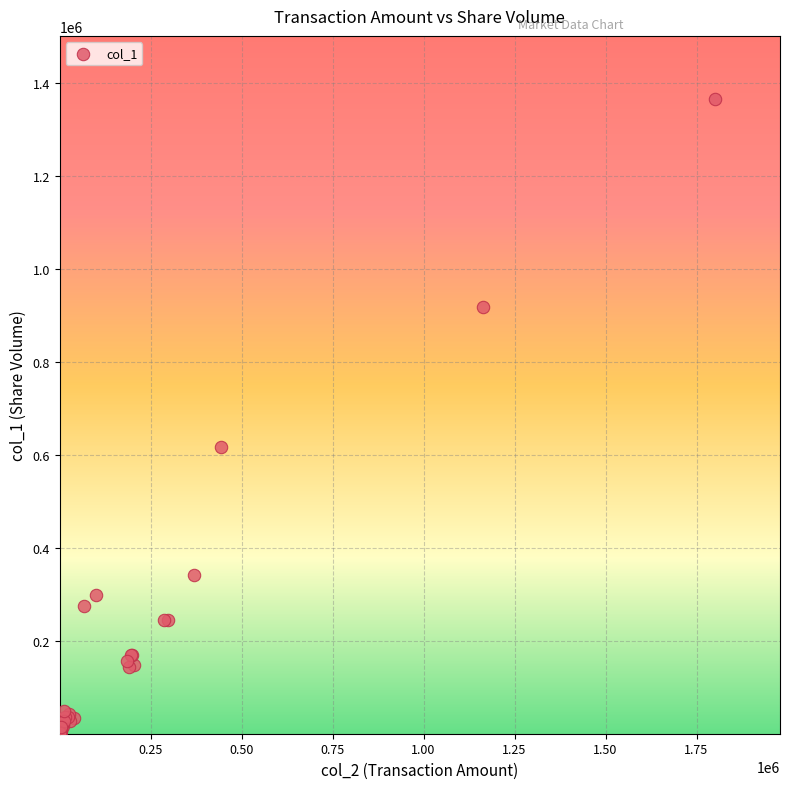

What Y value in the scatter plot is closest to 682500?

617000